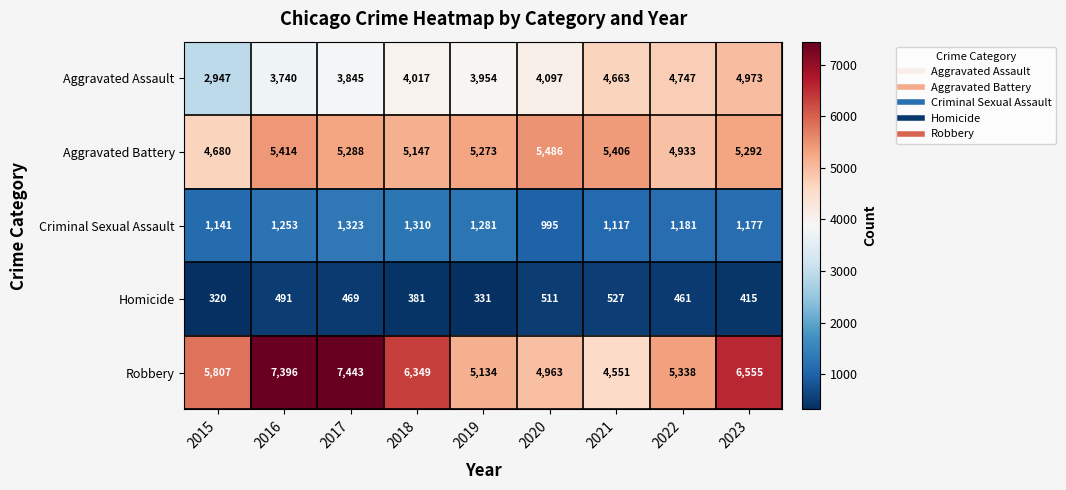

Which series has the largest range (max minus min)?

Robbery